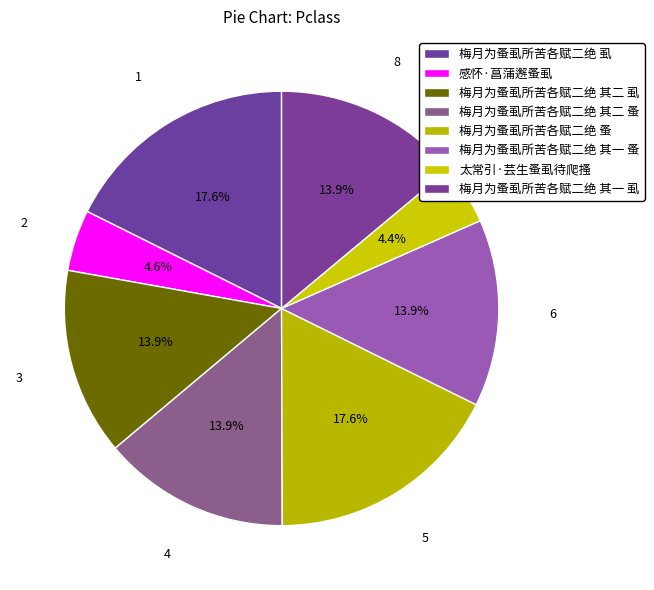

Does any single category account for the majority?

No